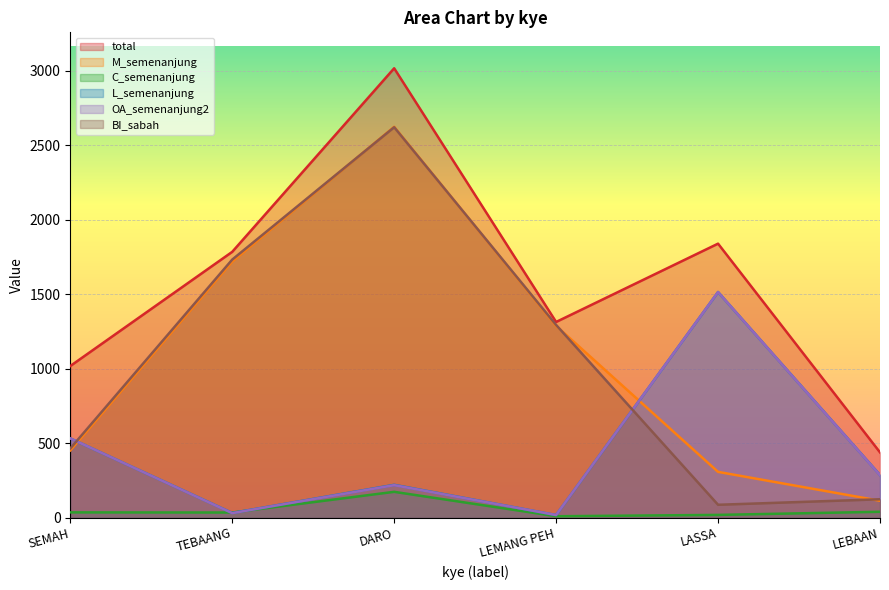

Between SEMAH and DARO, which is larger?

DARO